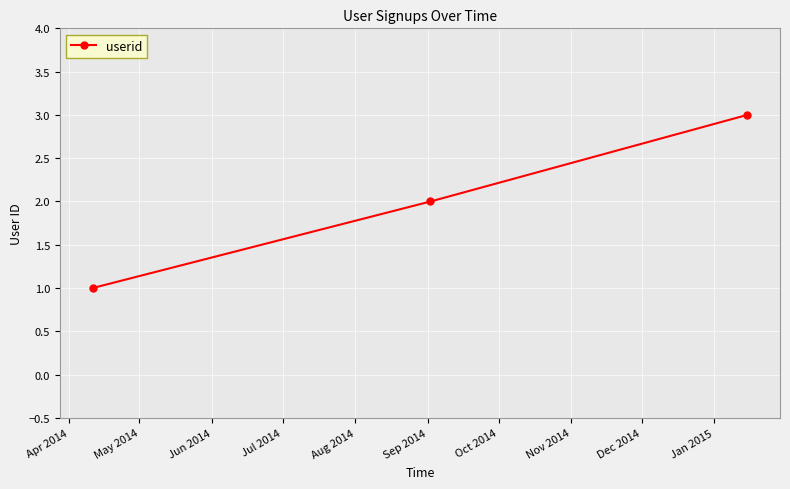

What is the sum of all values?

6